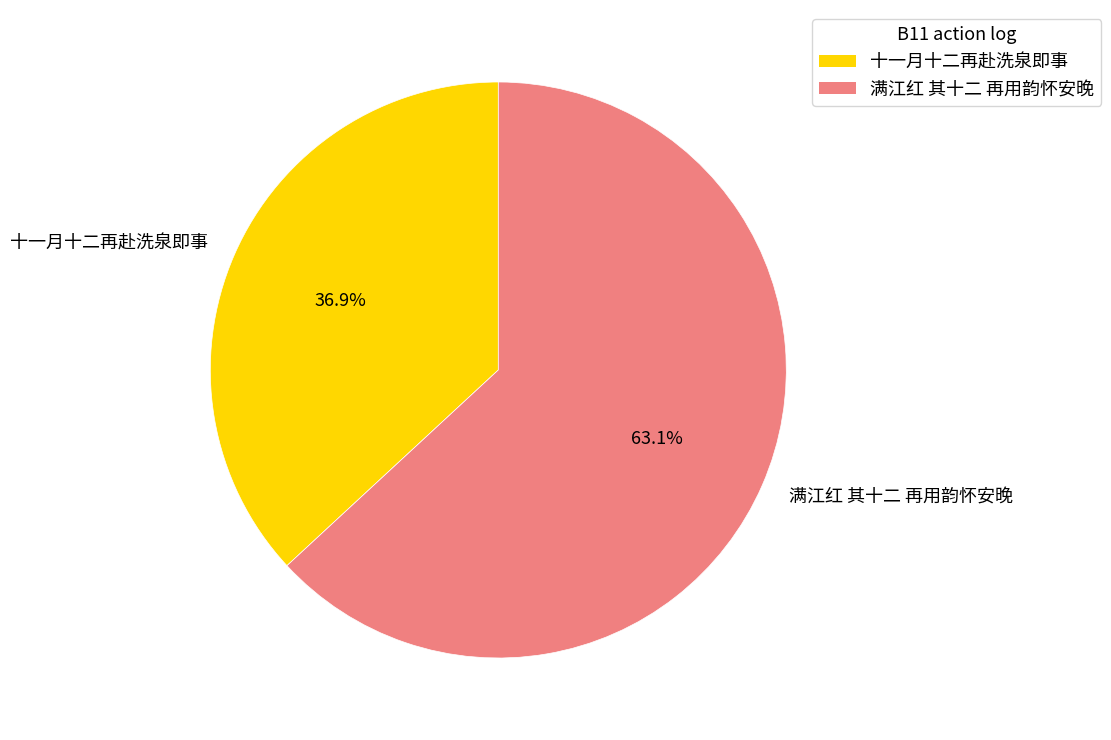

What percentage do 满江红 其十二 再用韵怀安晚 and 十一月十二再赴洗泉即事 together represent?

100.0%